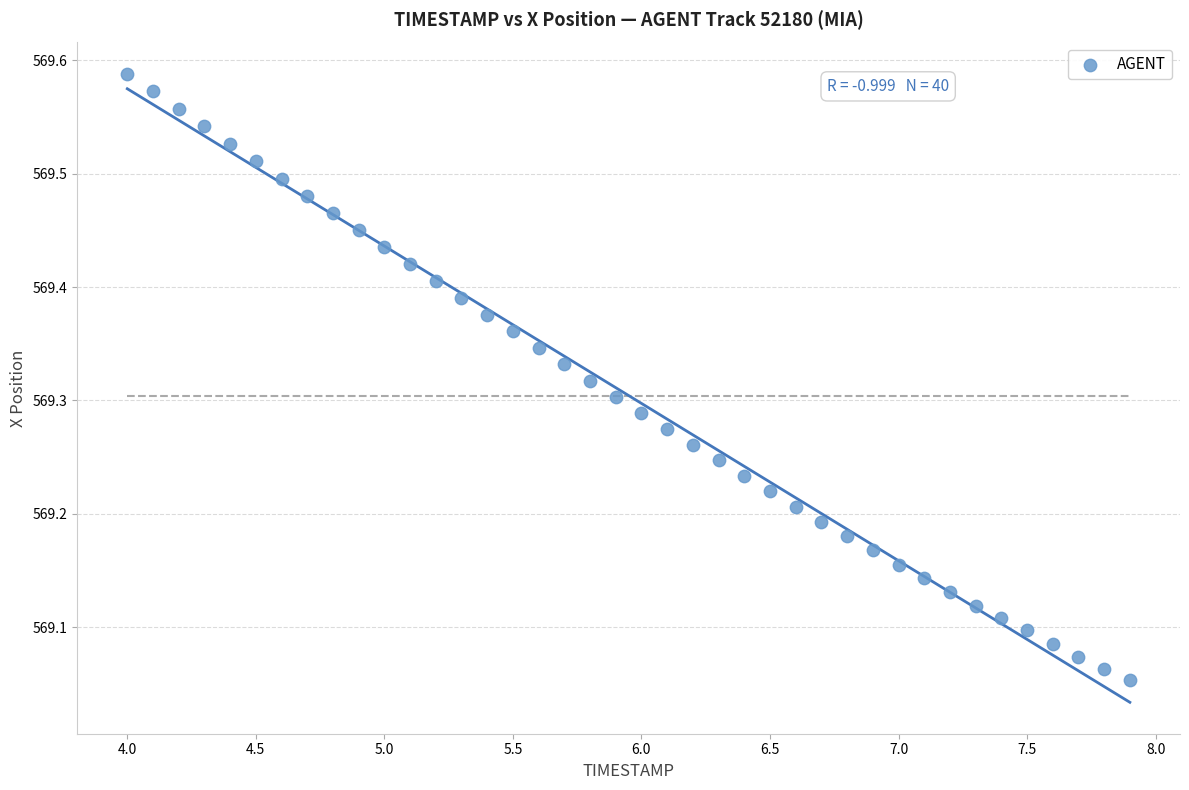

What is the range of Y values (max minus min)?

0.5